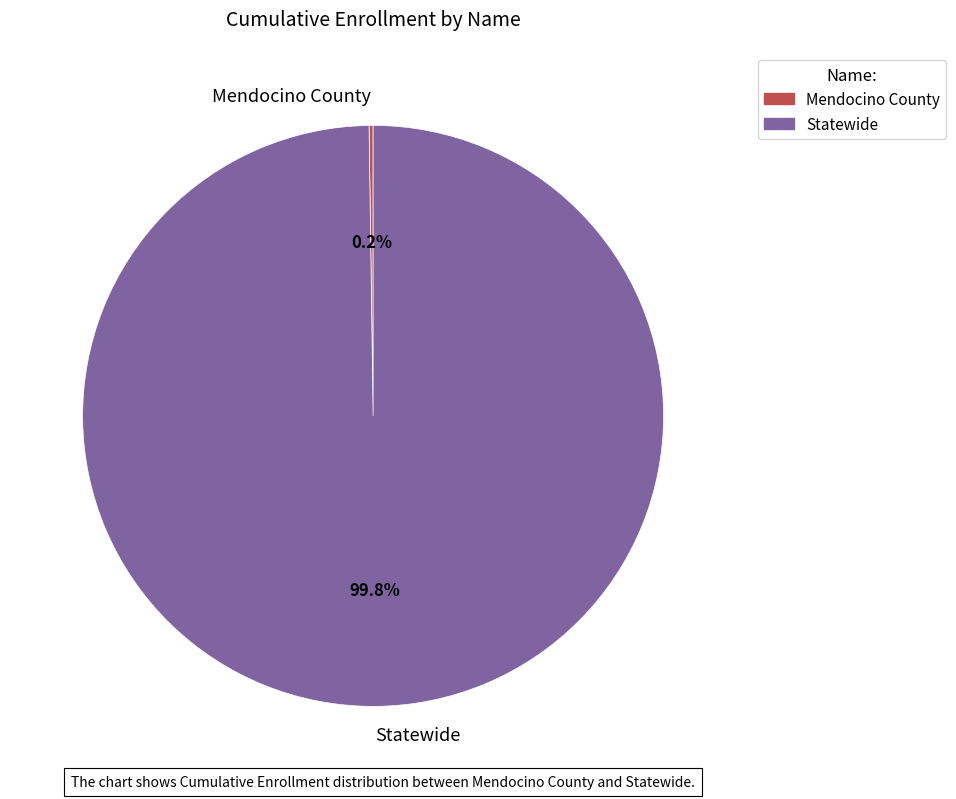

Which slice is the largest?

Statewide